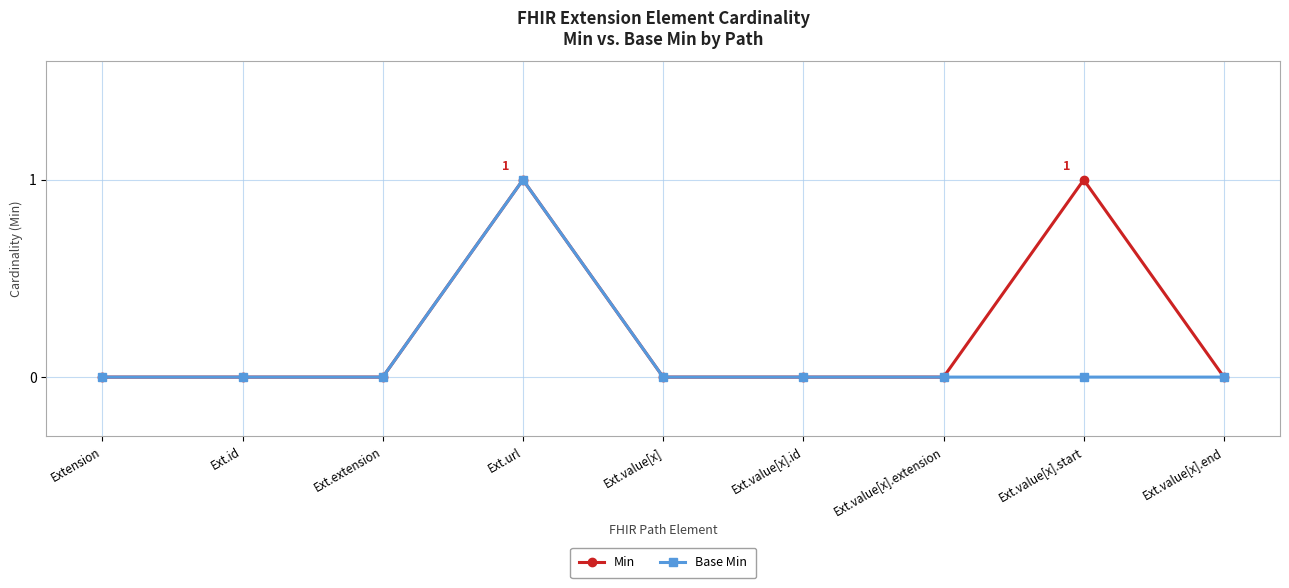

What value does the Base Min series have at Ext.url?

1